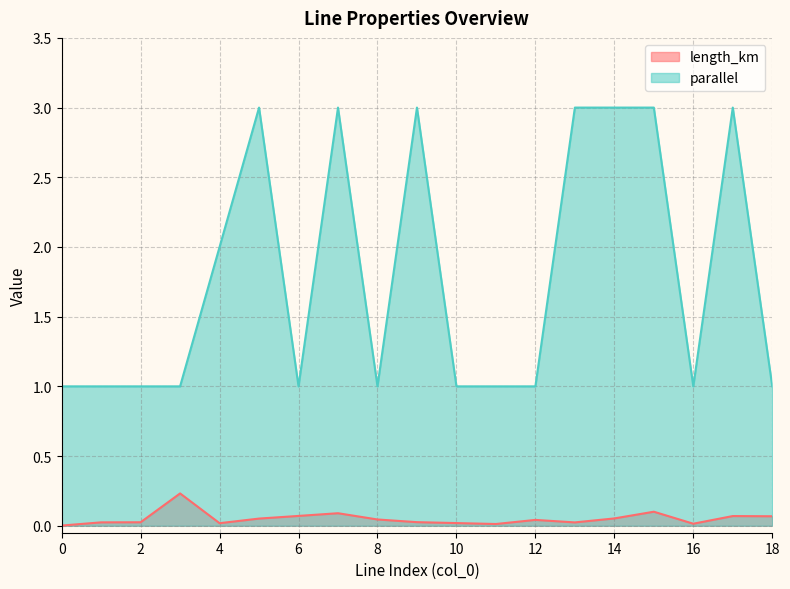

Which series has the largest range (max minus min)?

parallel